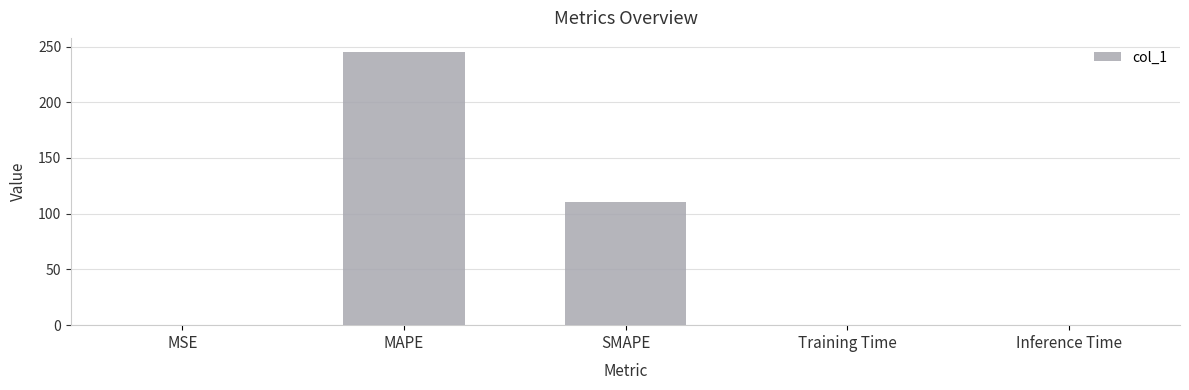

At which label is the value closest to 122?

SMAPE